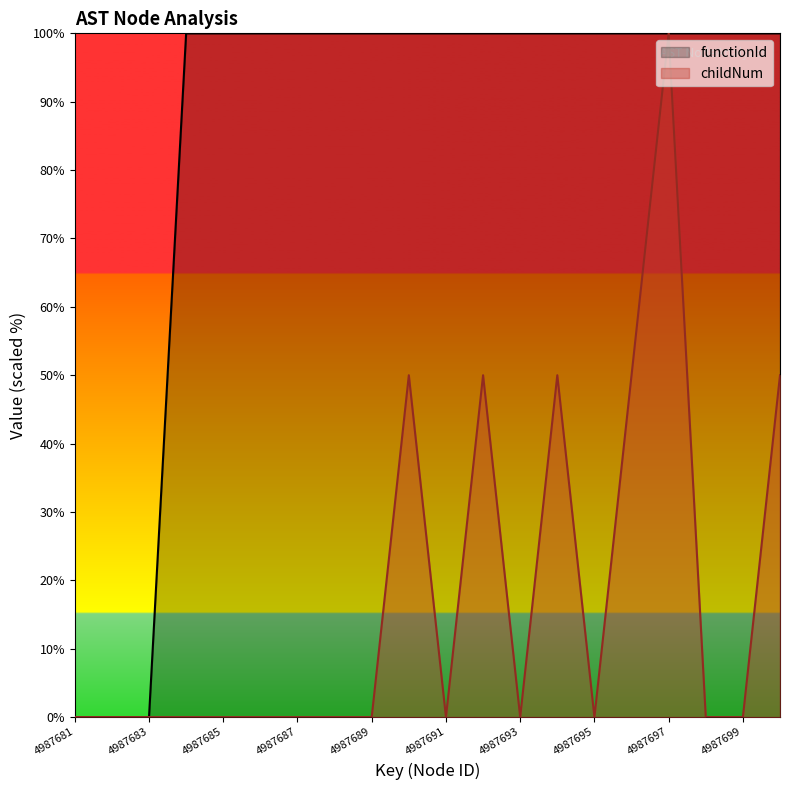

True or false: childNum and functionId intersect in this chart.

False